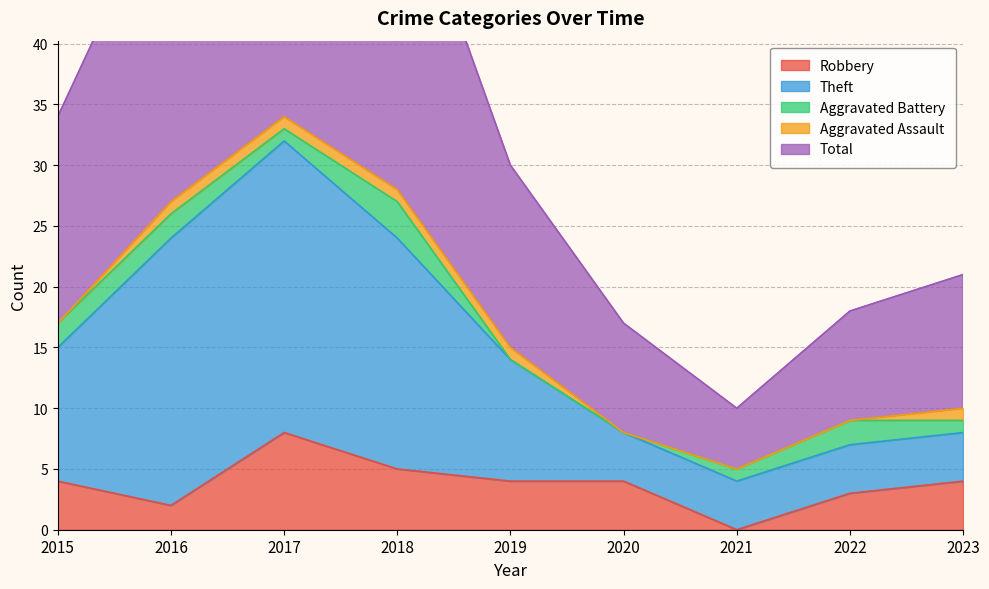

What is the maximum value for Robbery?

8